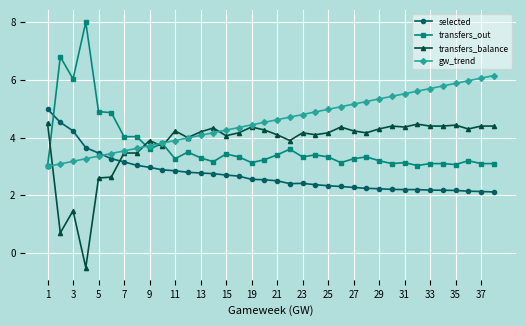

What is the maximum value for selected?

5.0